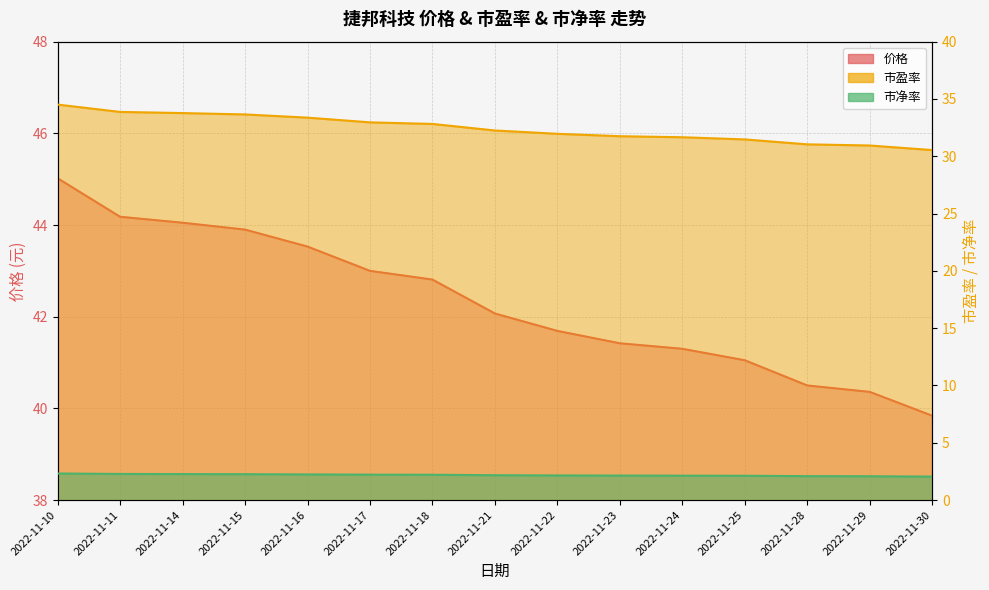

Reading left to right, extract all data points from this chart.

价格: 2022-11-10=45.0	2022-11-11=44.2	2022-11-14=44.0	2022-11-15=43.9	2022-11-16=43.5	2022-11-17=43.0	2022-11-18=42.8	2022-11-21=42.1	2022-11-22=41.7	2022-11-23=41.4	2022-11-24=41.3	2022-11-25=41.0	2022-11-28=40.5	2022-11-29=40.4	2022-11-30=39.8
市盈率: 2022-11-10=34.5	2022-11-11=33.9	2022-11-14=33.8	2022-11-15=33.6	2022-11-16=33.4	2022-11-17=33.0	2022-11-18=32.8	2022-11-21=32.2	2022-11-22=32.0	2022-11-23=31.8	2022-11-24=31.7	2022-11-25=31.5	2022-11-28=31.0	2022-11-29=30.9	2022-11-30=30.5
市净率: 2022-11-10=2.3	2022-11-11=2.3	2022-11-14=2.3	2022-11-15=2.3	2022-11-16=2.2	2022-11-17=2.2	2022-11-18=2.2	2022-11-21=2.2	2022-11-22=2.1	2022-11-23=2.1	2022-11-24=2.1	2022-11-25=2.1	2022-11-28=2.1	2022-11-29=2.1	2022-11-30=2.0